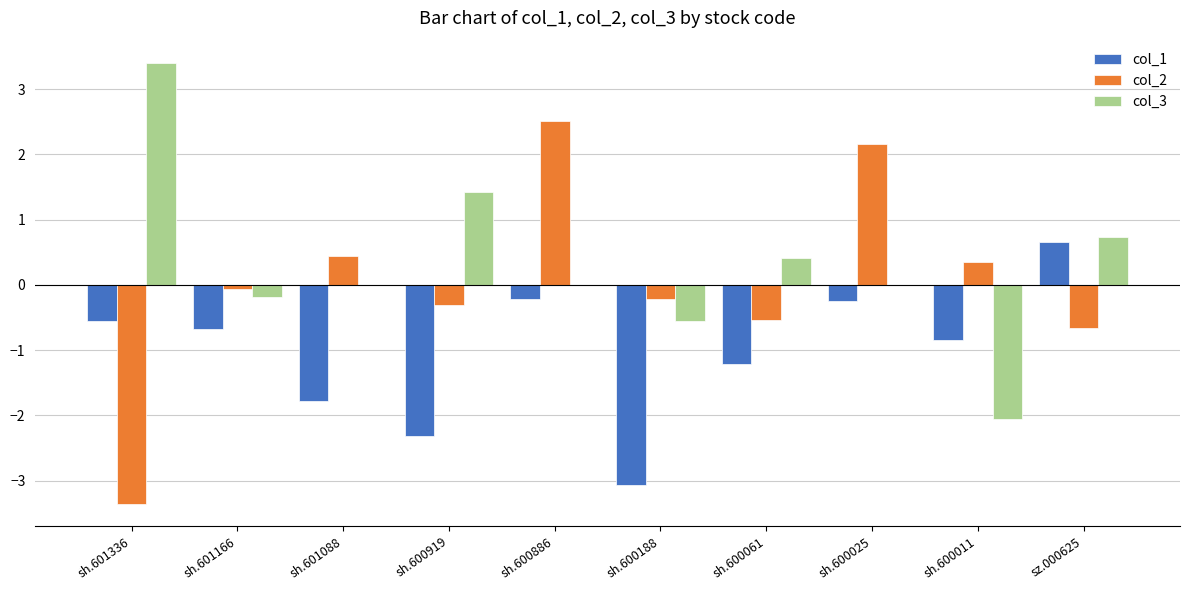

Reading left to right, transcribe all the data shown in this chart.

col_1: sh.601336=-0.6	sh.601166=-0.7	sh.601088=-1.8	sh.600919=-2.3	sh.600886=-0.2	sh.600188=-3.1	sh.600061=-1.2	sh.600025=-0.2	sh.600011=-0.9	sz.000625=0.7
col_2: sh.601336=-3.4	sh.601166=-0.1	sh.601088=0.4	sh.600919=-0.3	sh.600886=2.5	sh.600188=-0.2	sh.600061=-0.5	sh.600025=2.2	sh.600011=0.3	sz.000625=-0.7
col_3: sh.601336=3.4	sh.601166=-0.2	sh.601088=0.0	sh.600919=1.4	sh.600886=0.0	sh.600188=-0.5	sh.600061=0.4	sh.600025=0.0	sh.600011=-2.1	sz.000625=0.7